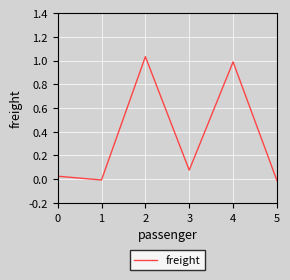

True or false: the data has more than 2 interior local peaks.

False